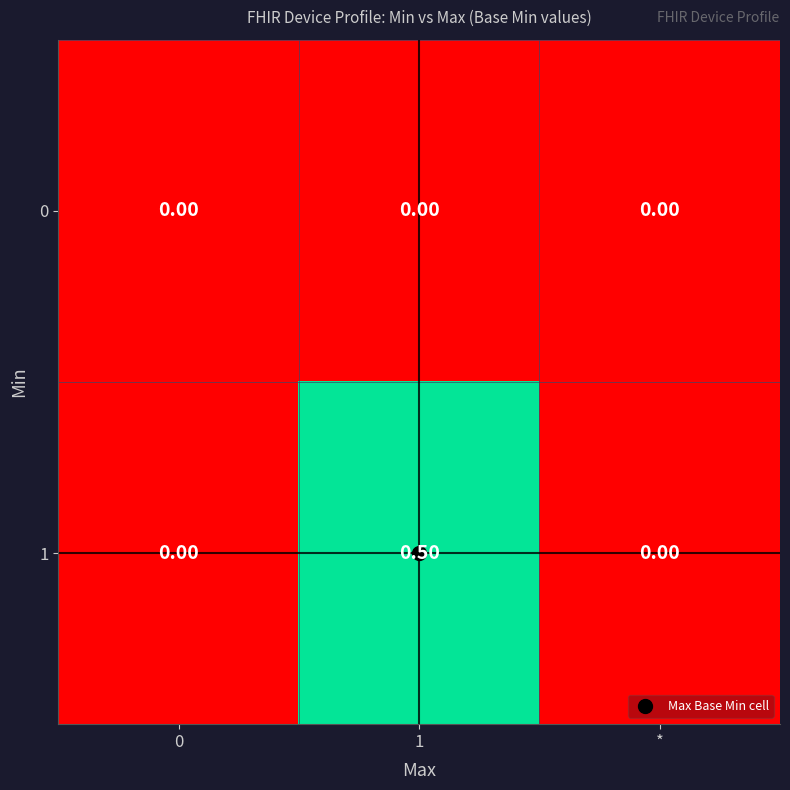

Rank the series at 1 from lowest to highest value.

0, 1